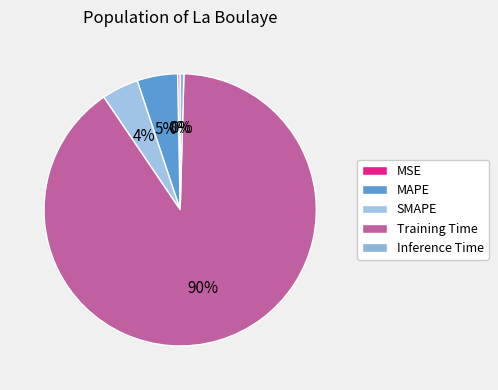

Count the number of slices in the pie.

5